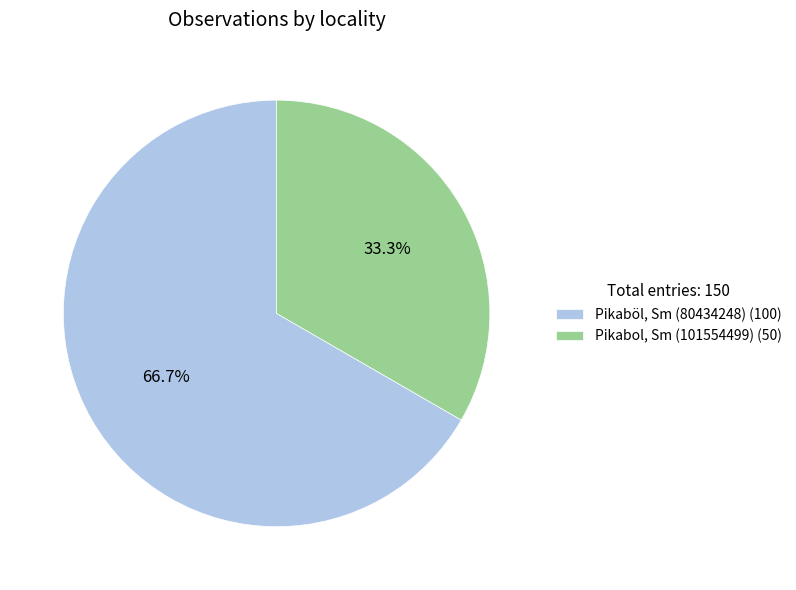

Is it true that Pikaböl, Sm (80434248) is 55% of the pie?

False